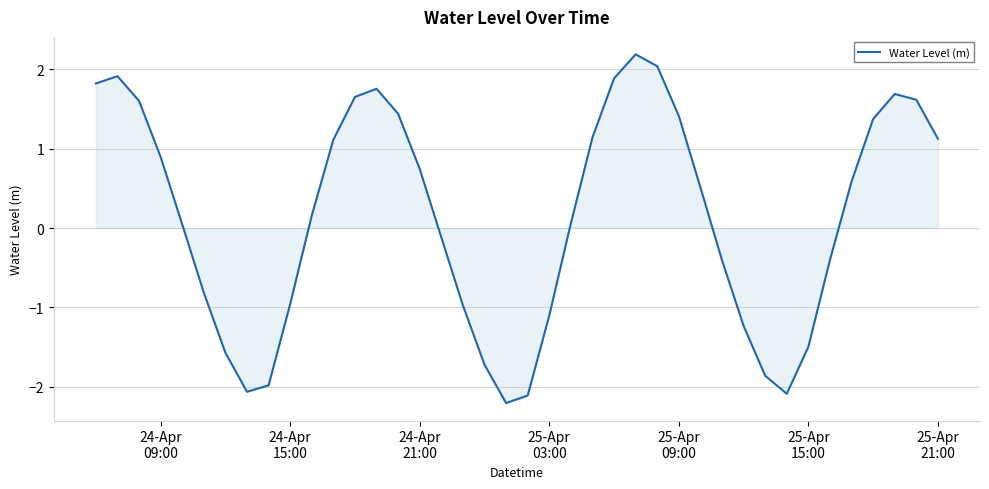

What is the sum of all values?

5.7